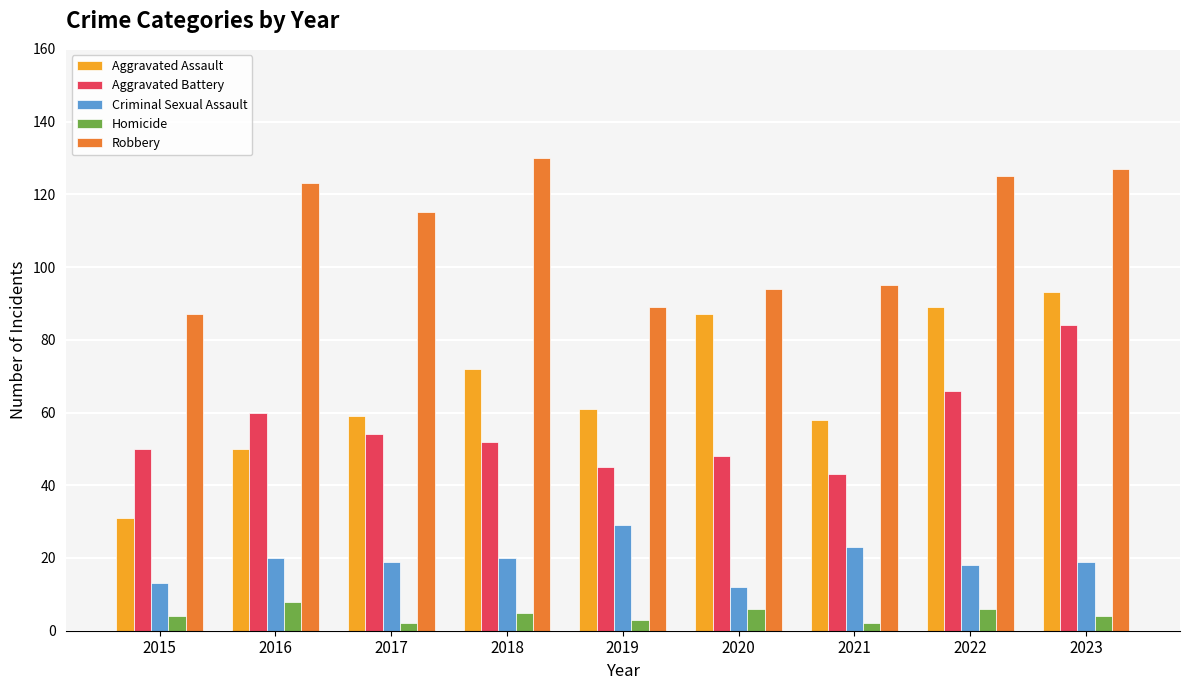

What are all the series names shown in the legend?

Aggravated Assault, Aggravated Battery, Criminal Sexual Assault, Homicide, Robbery